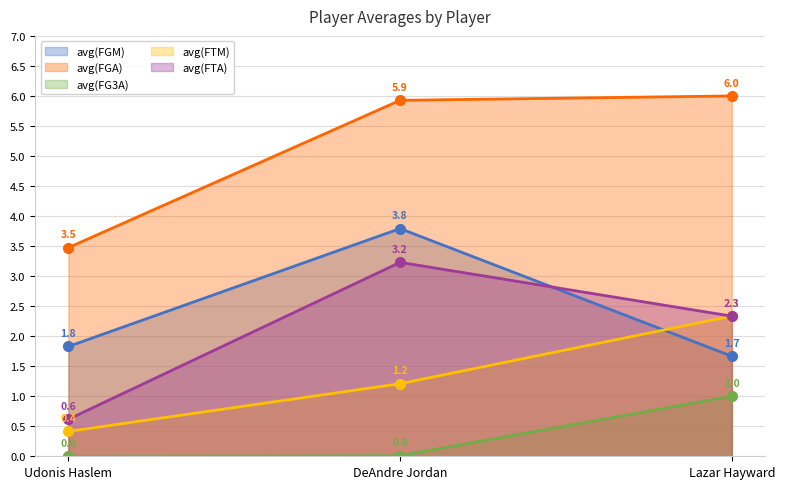

Does the chart have visible grid lines?

Yes